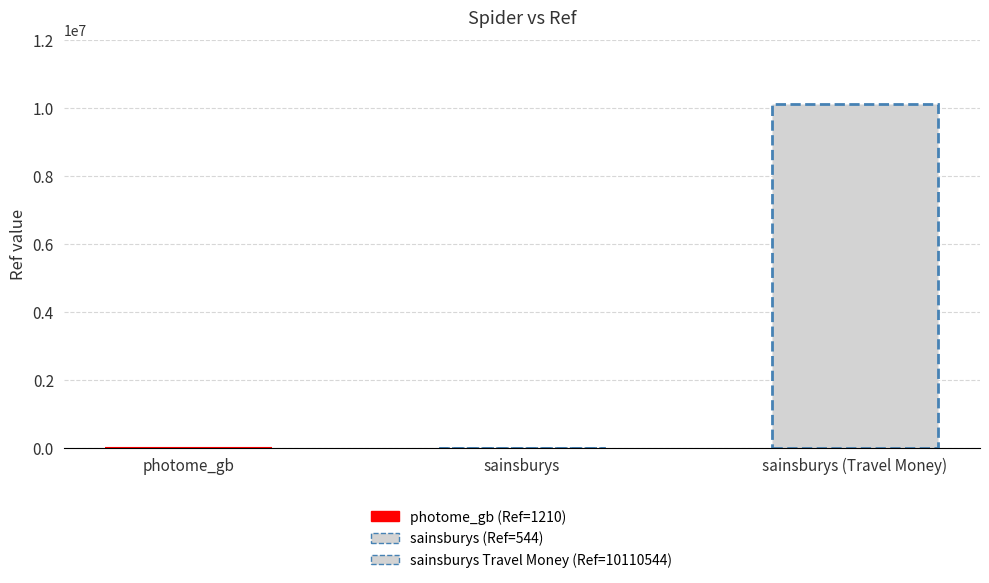

What is the change in value from photome_gb to sainsburys?

-666